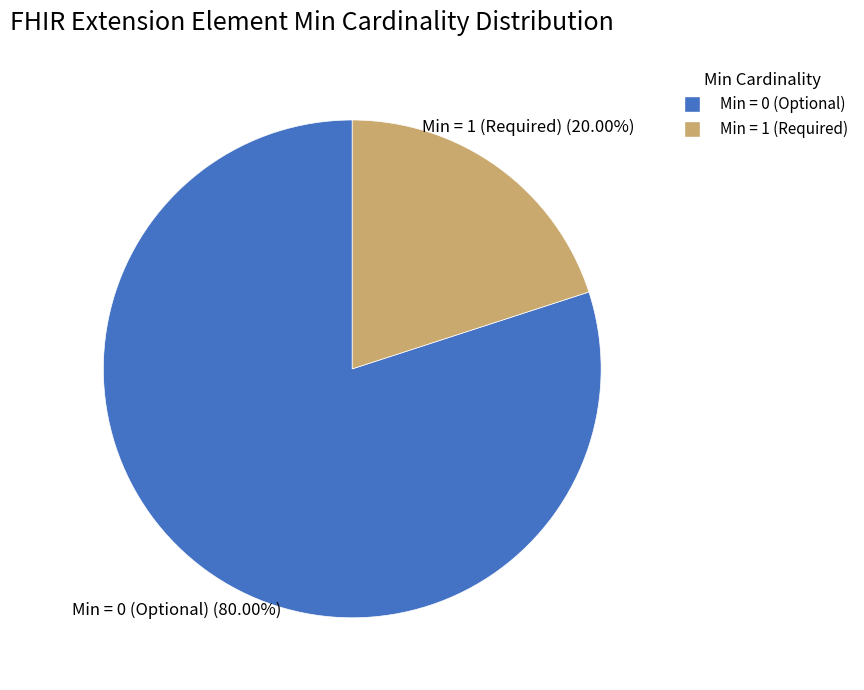

Is there a majority slice in this chart?

Yes